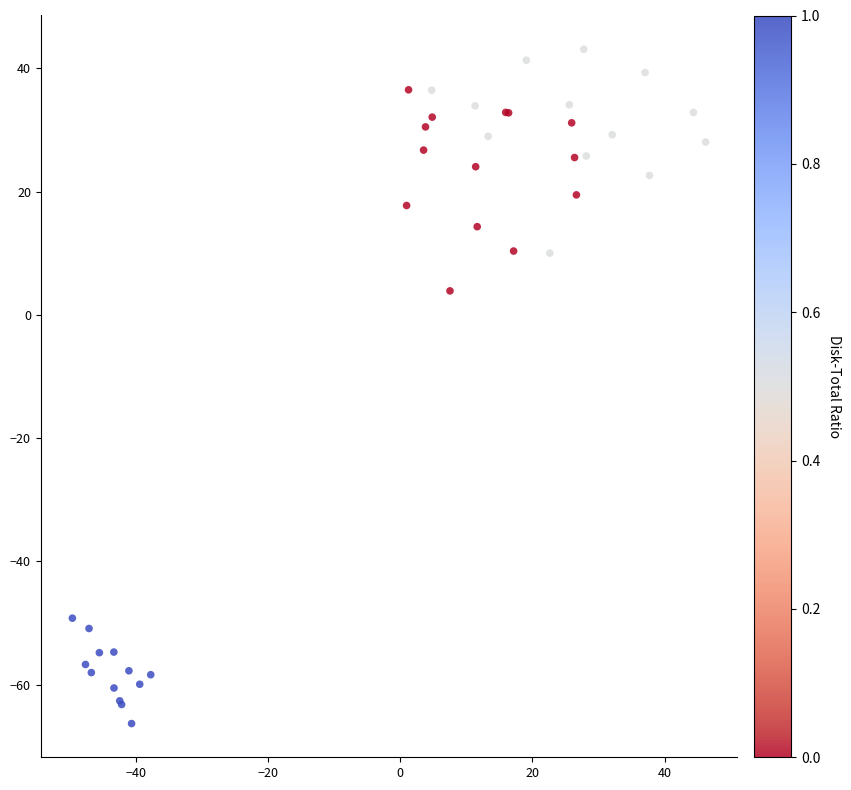

What Y value in the scatter plot is closest to -11?

3.9